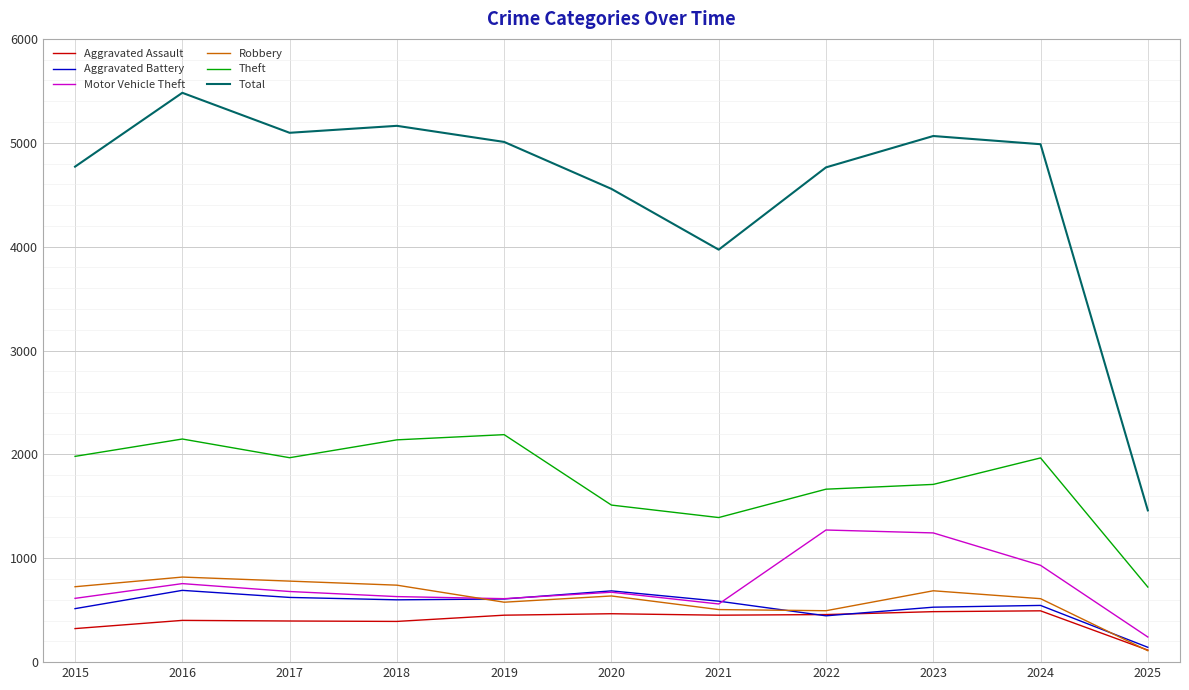

True or false: Aggravated Assault and Theft intersect in this chart.

False